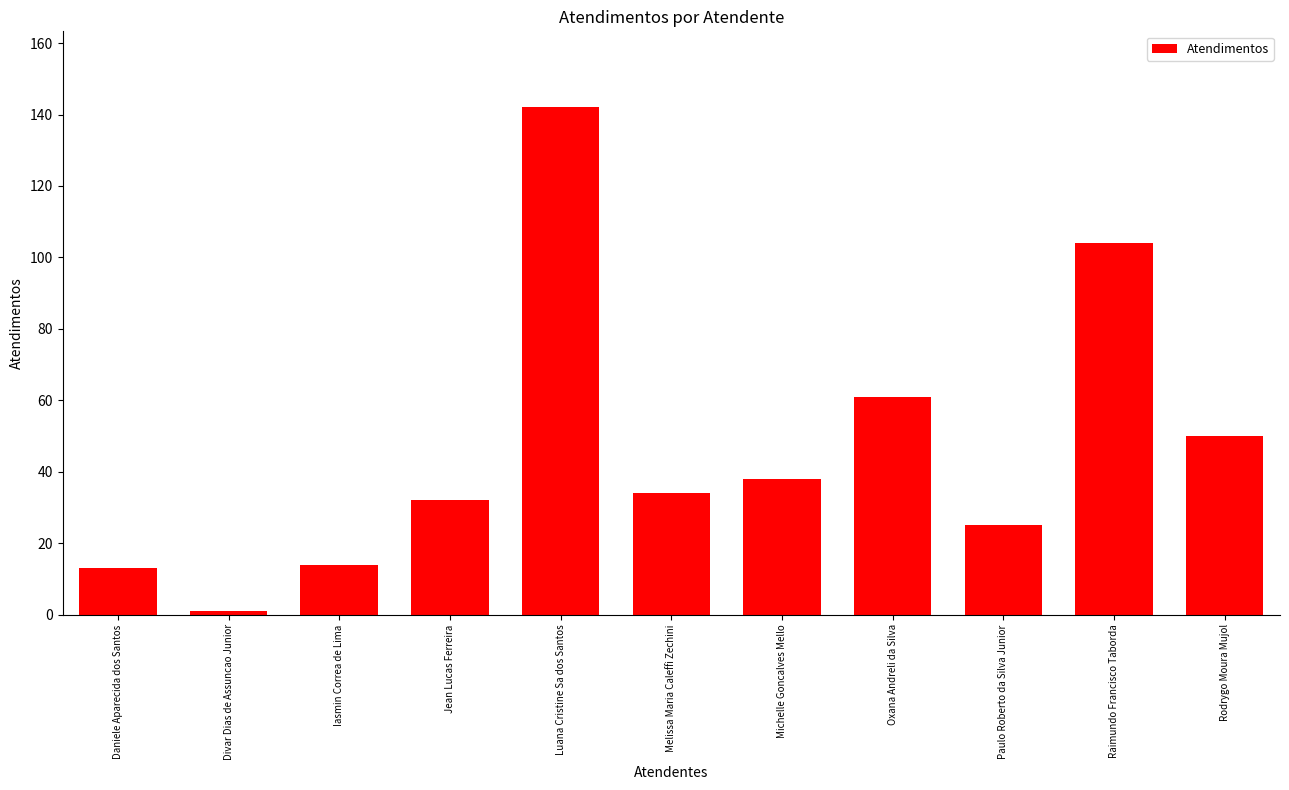

Which has a higher value, Luana Cristine Sa dos Santos or Oxana Andreli da Silva?

Luana Cristine Sa dos Santos